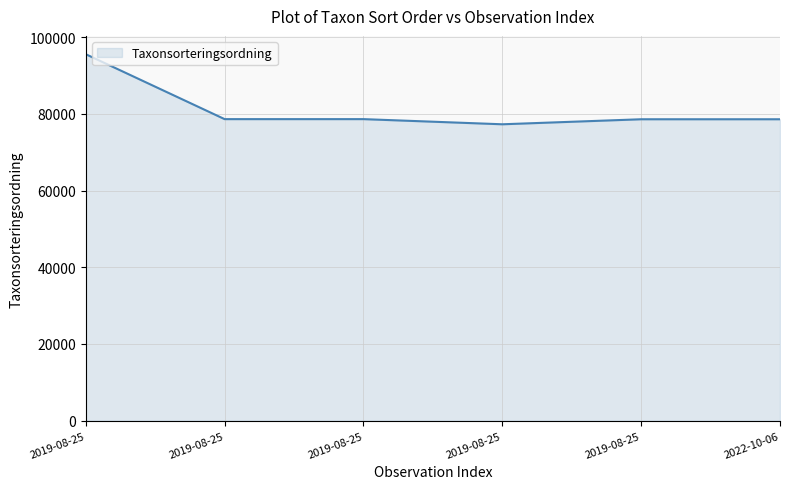

Reading left to right, list all the values displayed in this chart.

2019-08-25=95519	2019-08-25=78602	2019-08-25=78603	2019-08-25=77259	2019-08-25=78569	2022-10-06=78569